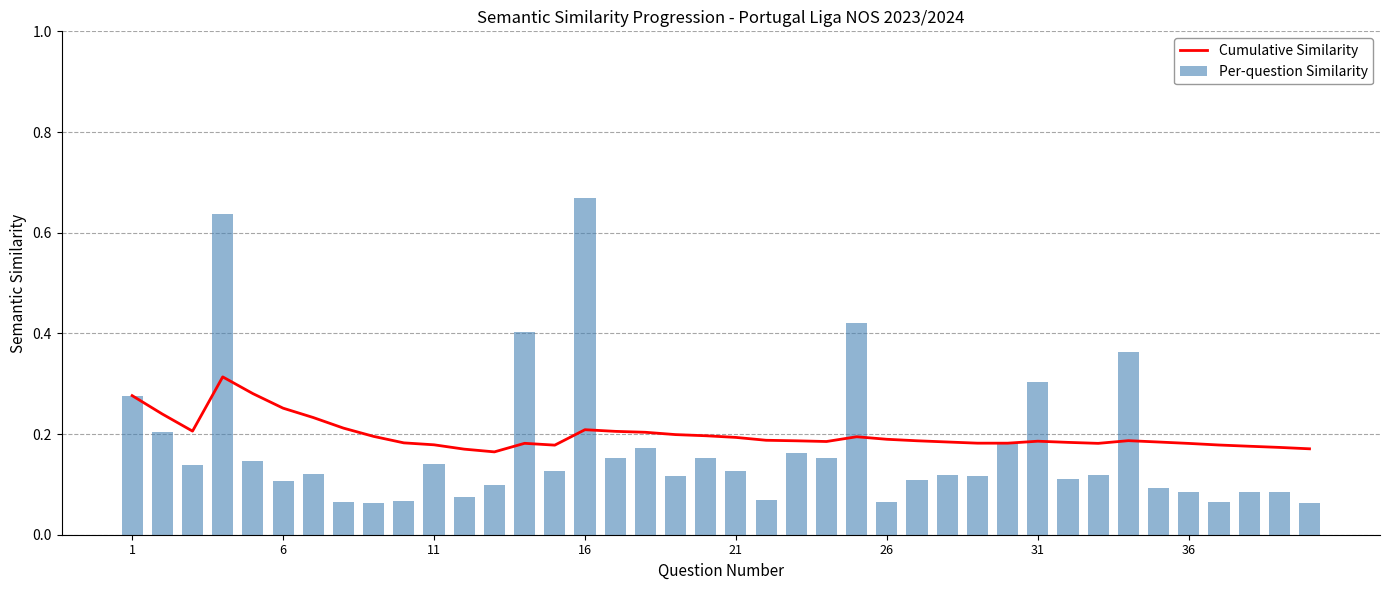

Which series has the largest range (max minus min)?

Per-question Similarity